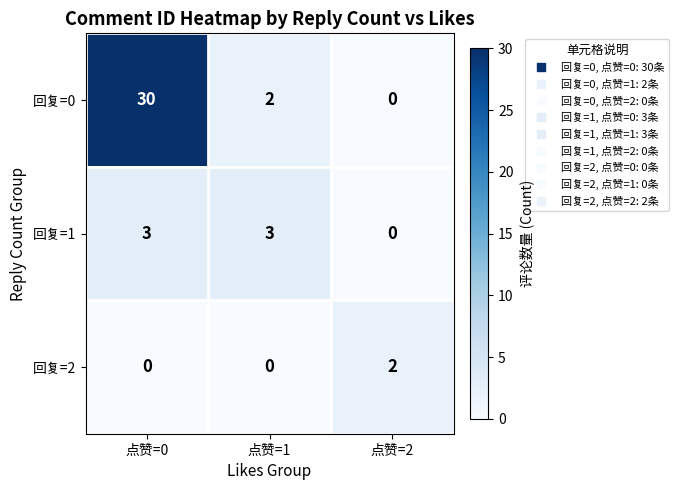

True or false: 回复=1 has a value of 0 at 点赞=2.

True